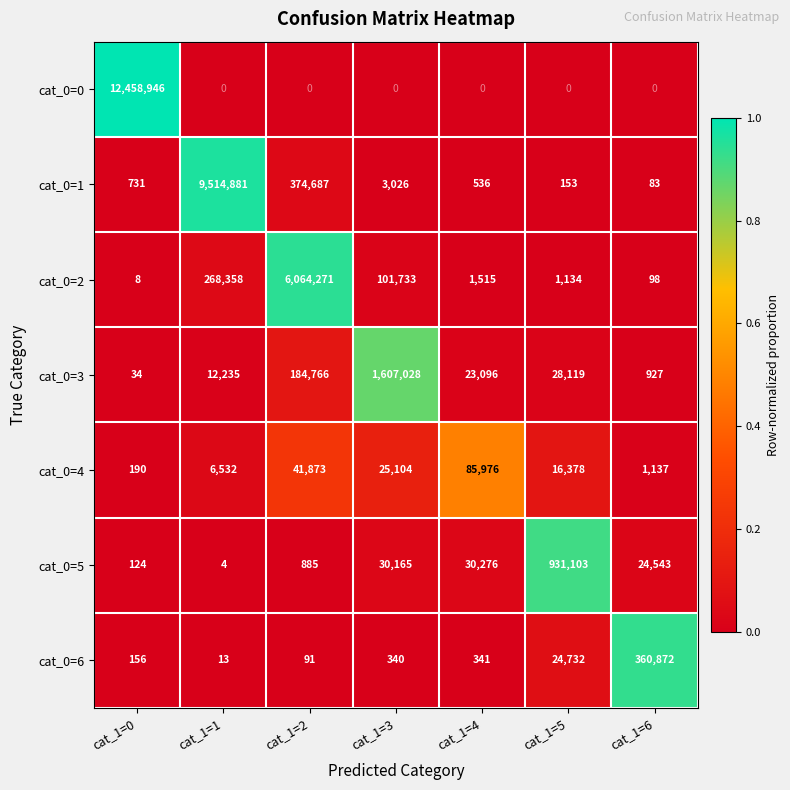

The value of cat_0=1 at cat_1=1 is 9514881. True or false?

True